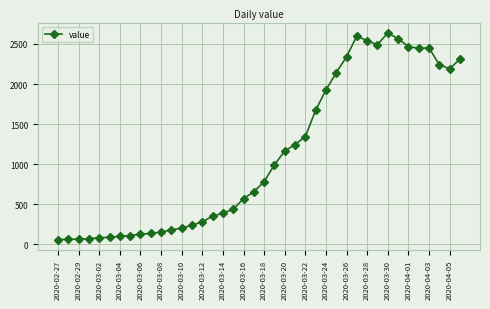

What is the maximum value shown in the chart?

2638